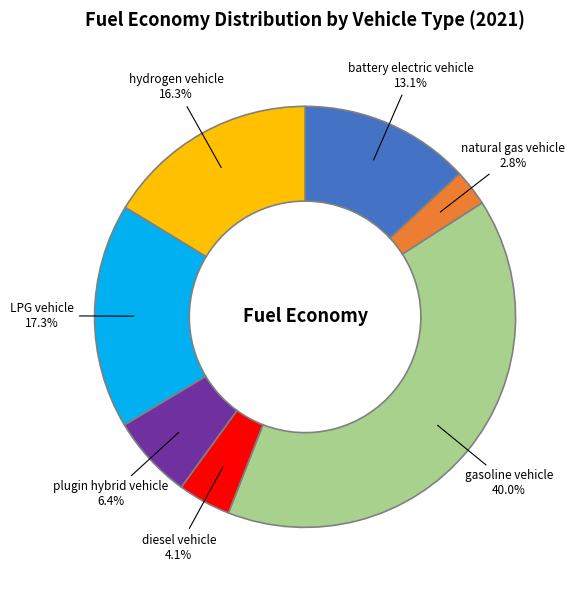

What portion of the pie excludes plugin hybrid vehicle?

93.6%